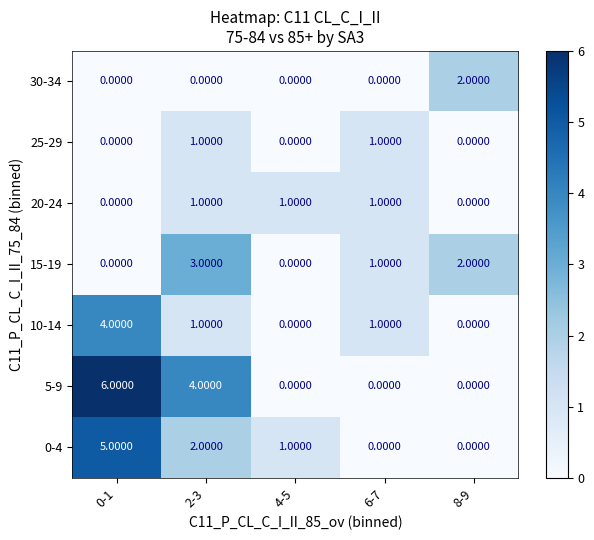

Which series has the widest spread of values?

5-9